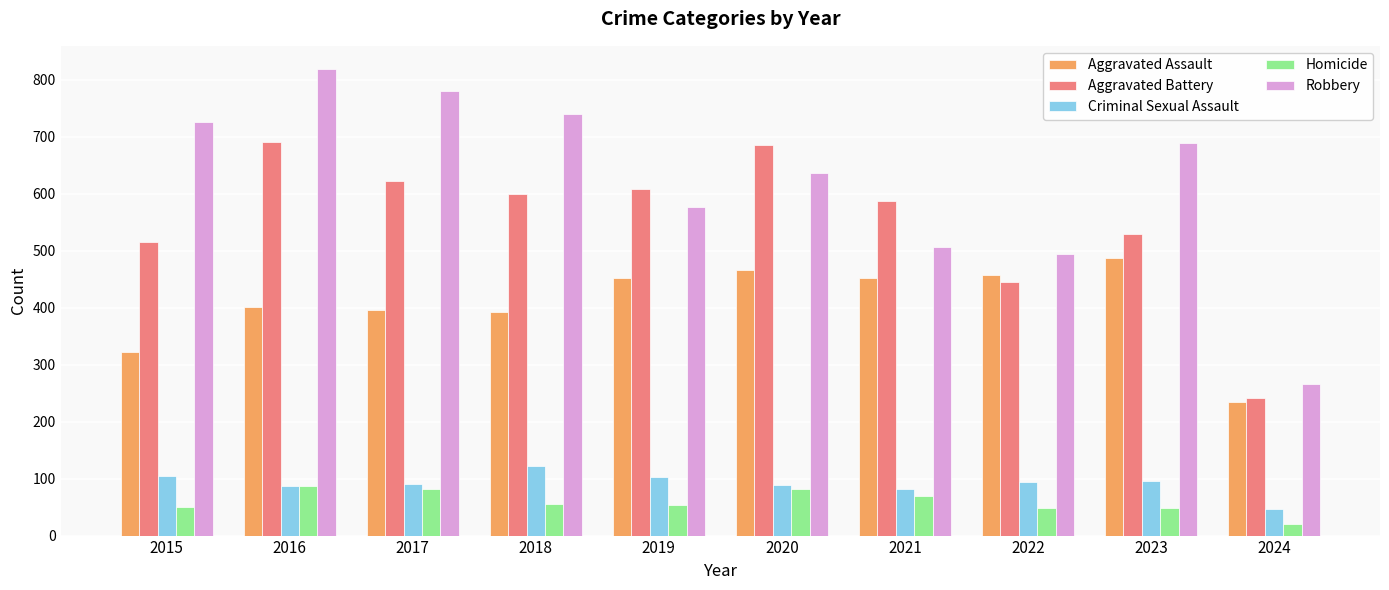

Between 2015 and 2020, which series saw the biggest shift?

Aggravated Battery